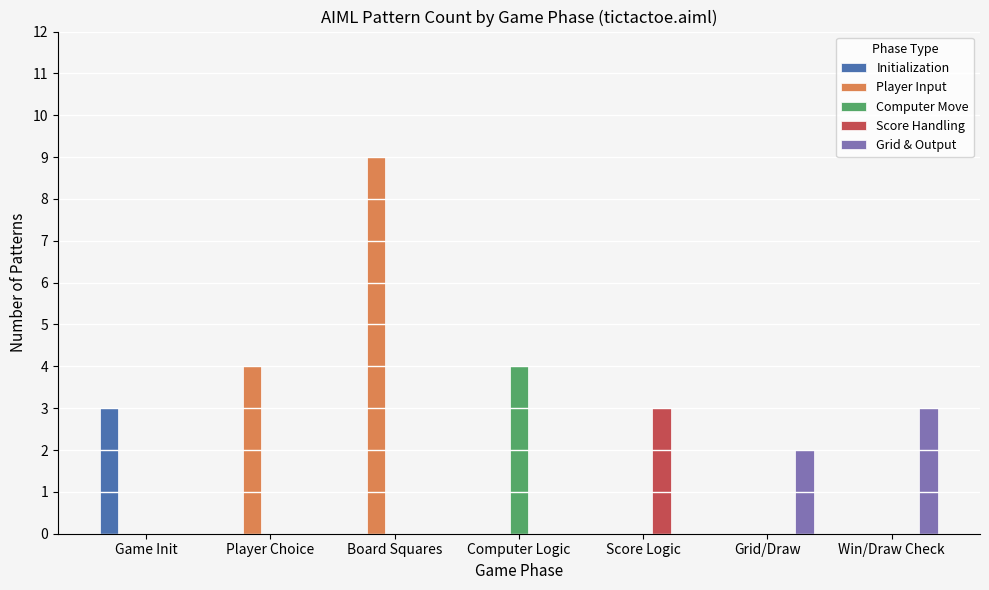

The Computer Move series shows 0 at Grid/Draw. True or false?

True